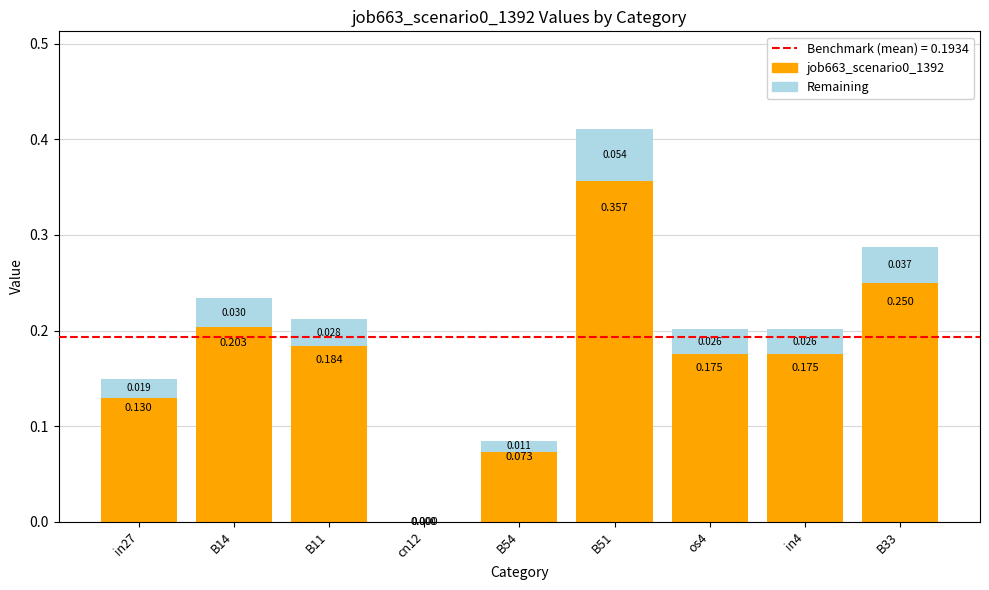

Are the bars grouped side by side (vs. stacked)?

No